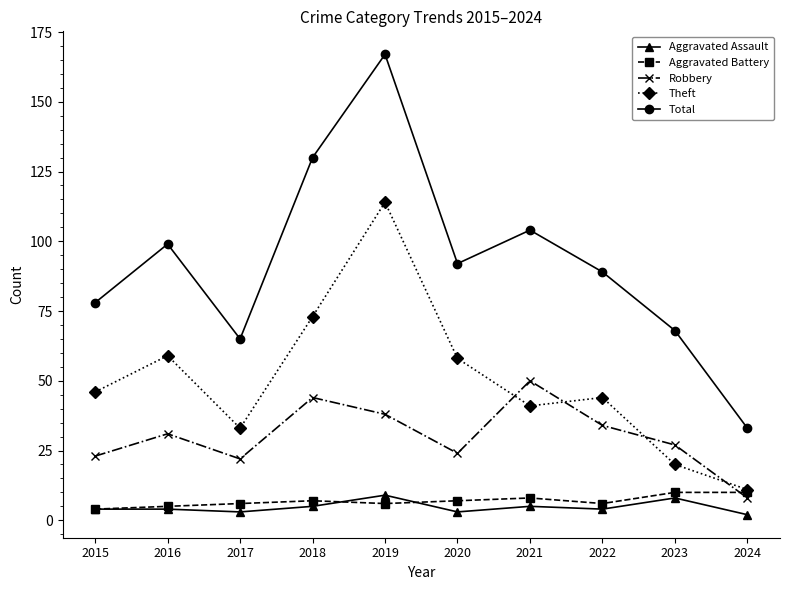

What is the greatest value displayed?

167